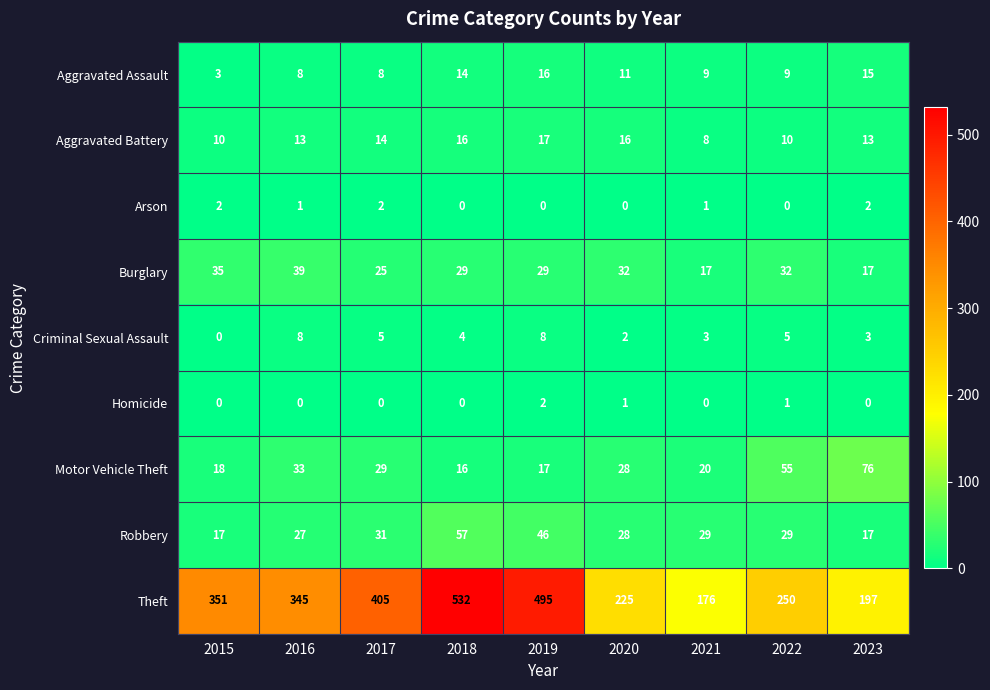

What is the sum of all Aggravated Assault values?

93